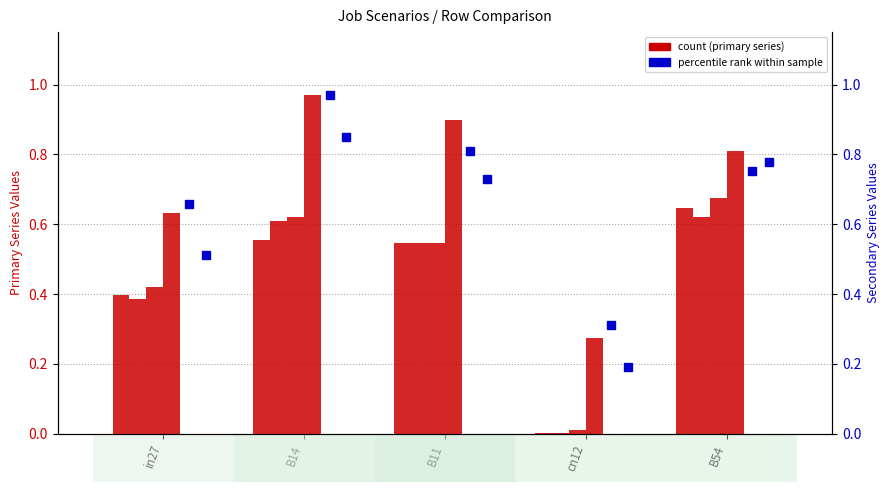

What is the total value across all series at B54?

4.3